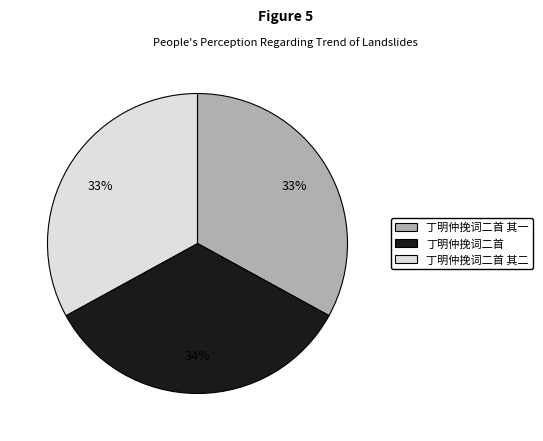

What is the ratio of the value at 丁明仲挽词二首 其二 to the value at 丁明仲挽词二首?

1.0